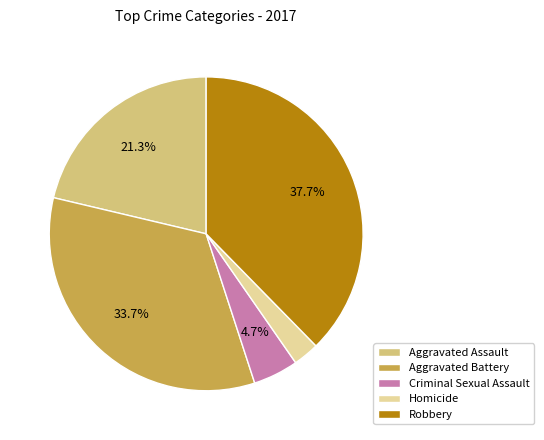

Is it true that Aggravated Assault is 21% of the pie?

True